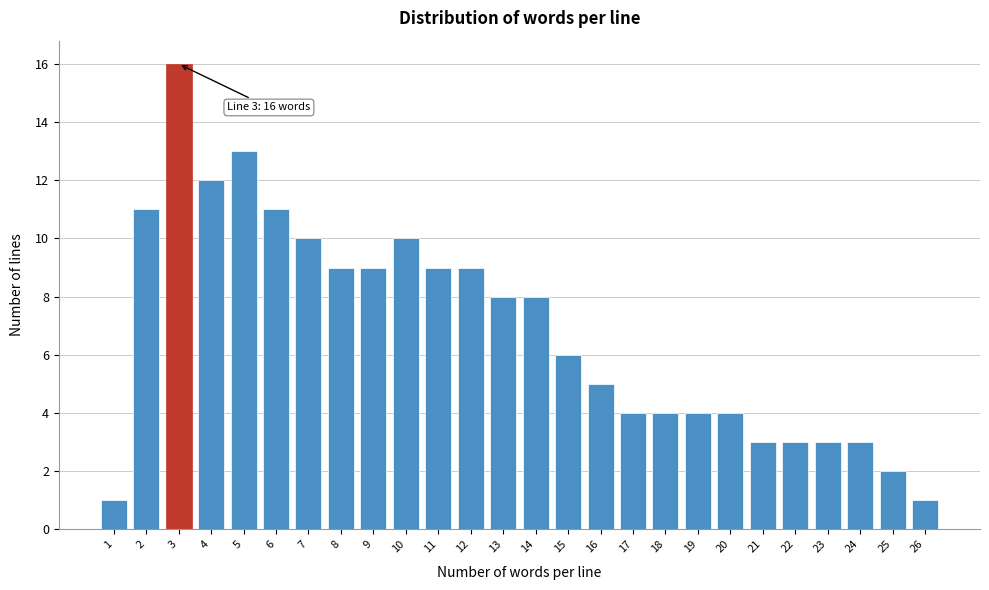

Reading right to left, list all the values displayed in this chart.

1	2	3	3	3	3	4	4	4	4	5	6	8	8	9	9	10	9	9	10	11	13	12	16	11	1